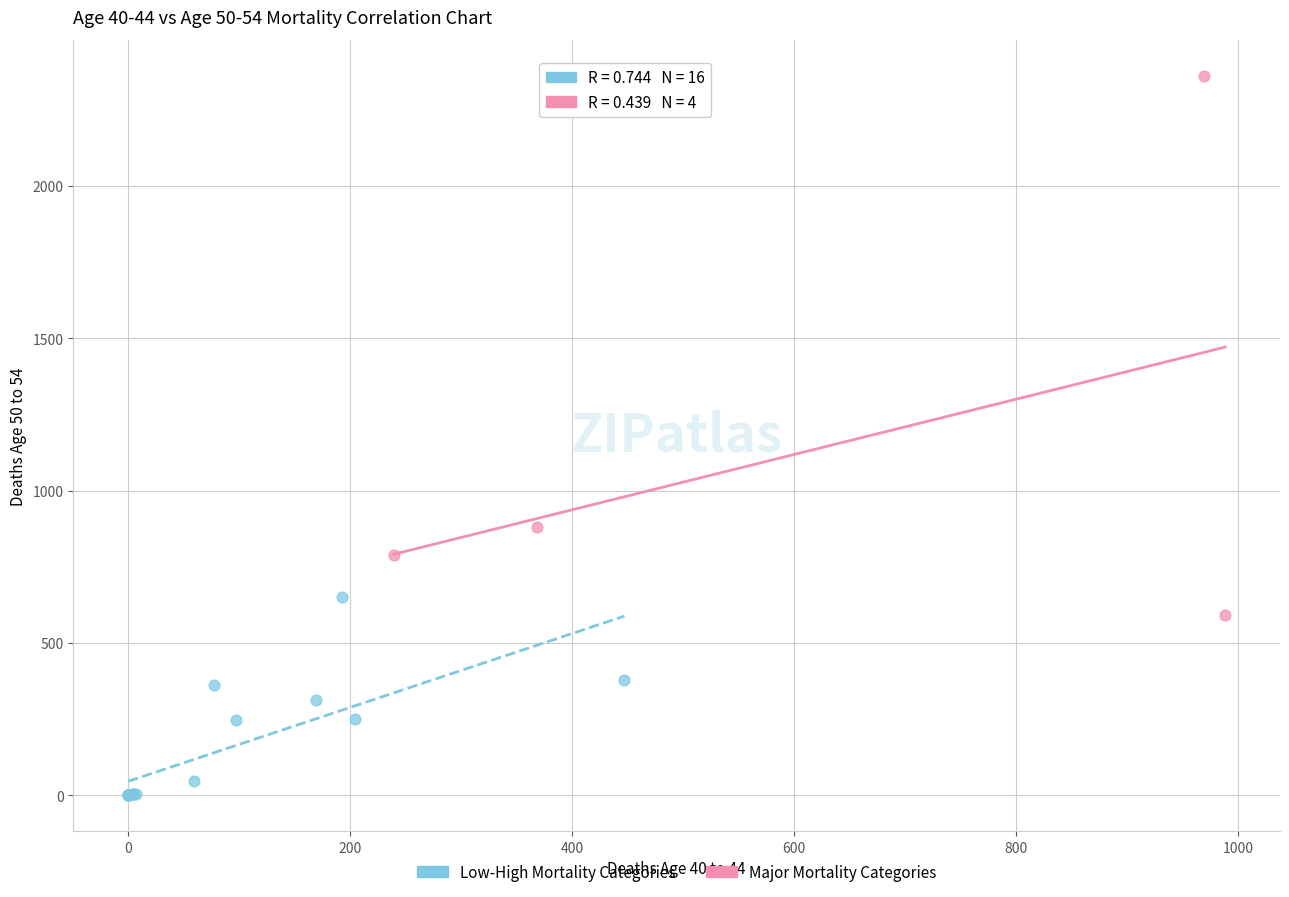

Which series reaches the maximum Y coordinate?

Major Mortality Categories